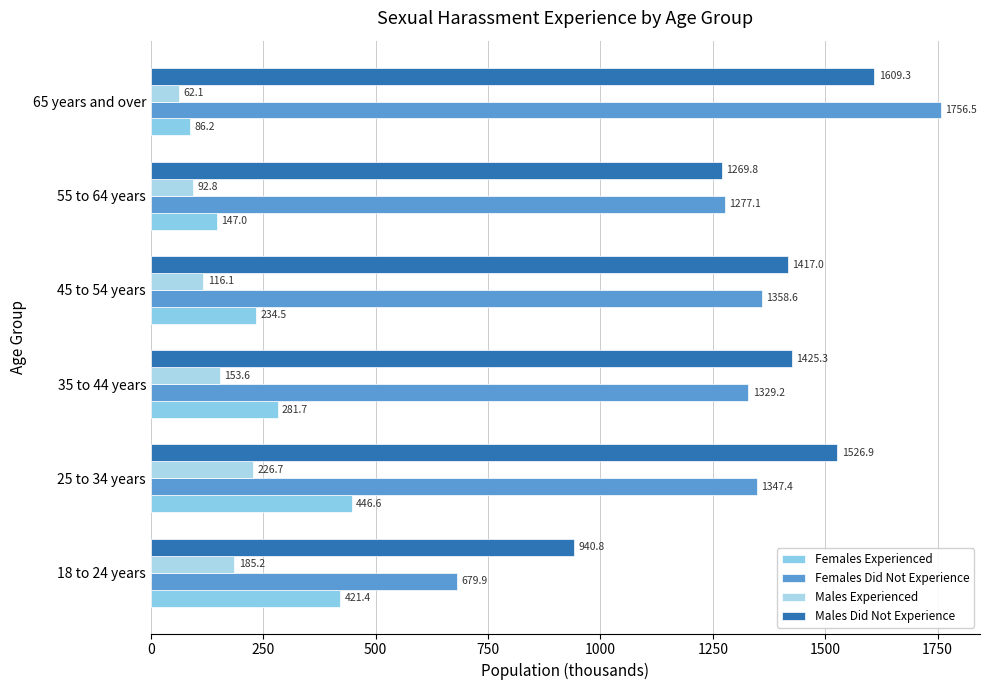

Which label corresponds to the smallest value in the chart?

65 years and over